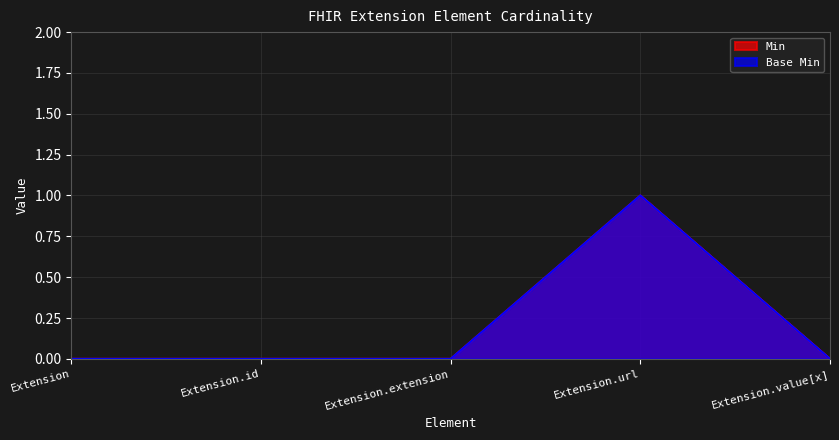

Does the chart display data point markers on the line(s)?

No